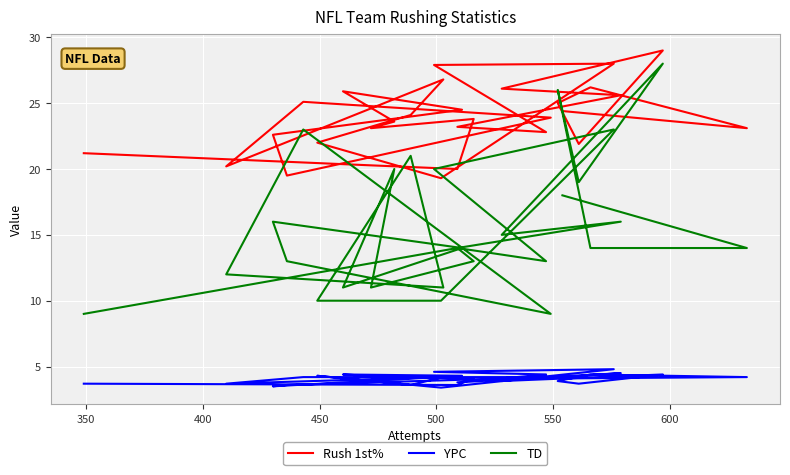

How many times do Rush 1st% and TD cross each other?

2